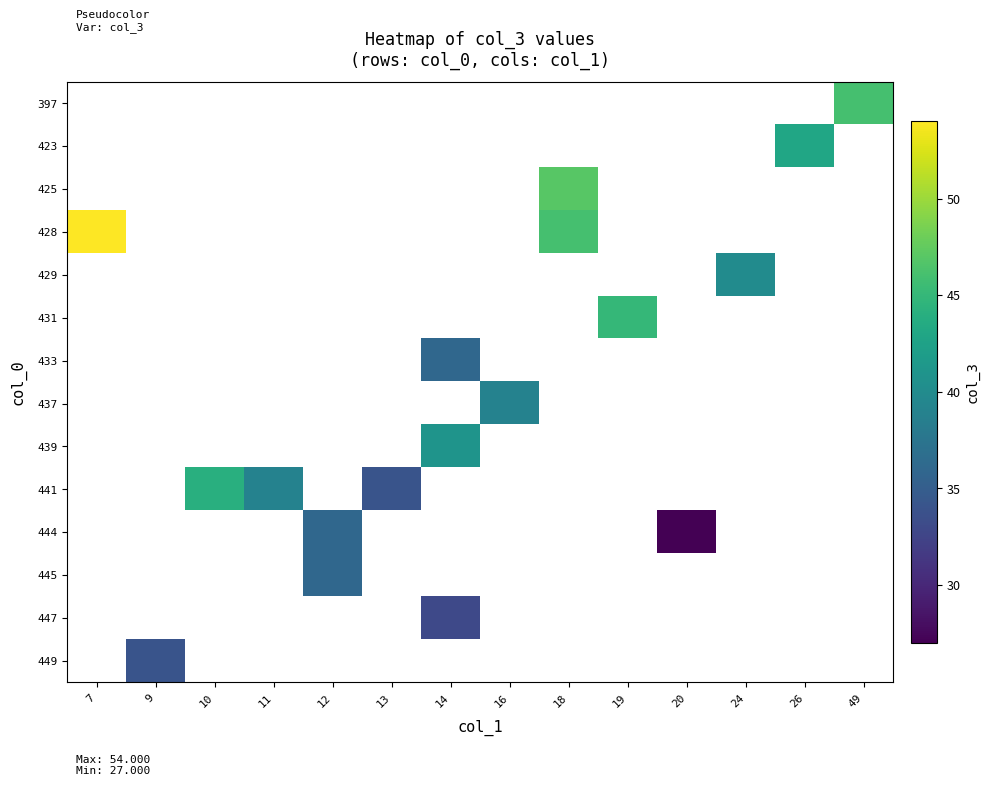

How many data points does each series have?

14